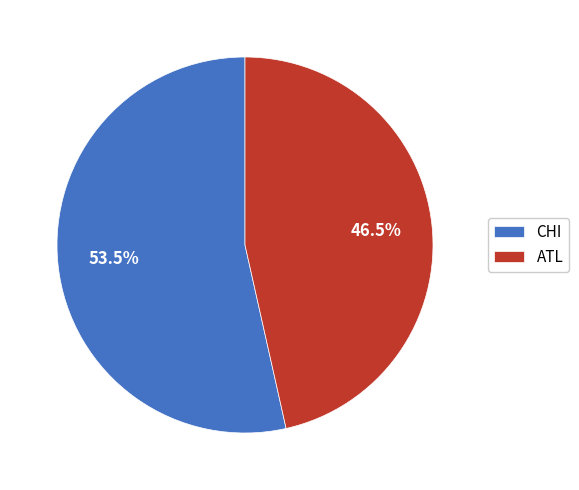

Rank the categories by value from lowest to highest.

ATL, CHI